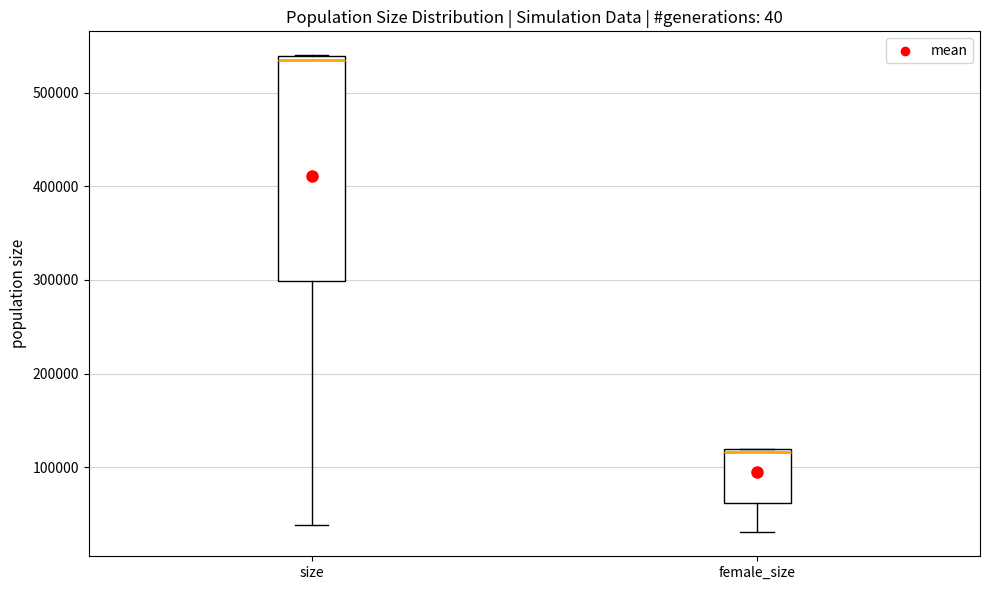

Reading left to right, transcribe this box plot: for each box, give where its median line is, the range the box spans, and where its two whiskers end, as read against the y-axis. The values are not printed on the chart, so give them approximately, as read against the axis.

size: median 530000, box 300000 to 540000, whiskers 40000 to 540000
female_size: median 120000, box 60000 to 120000, whiskers 30000 to 120000